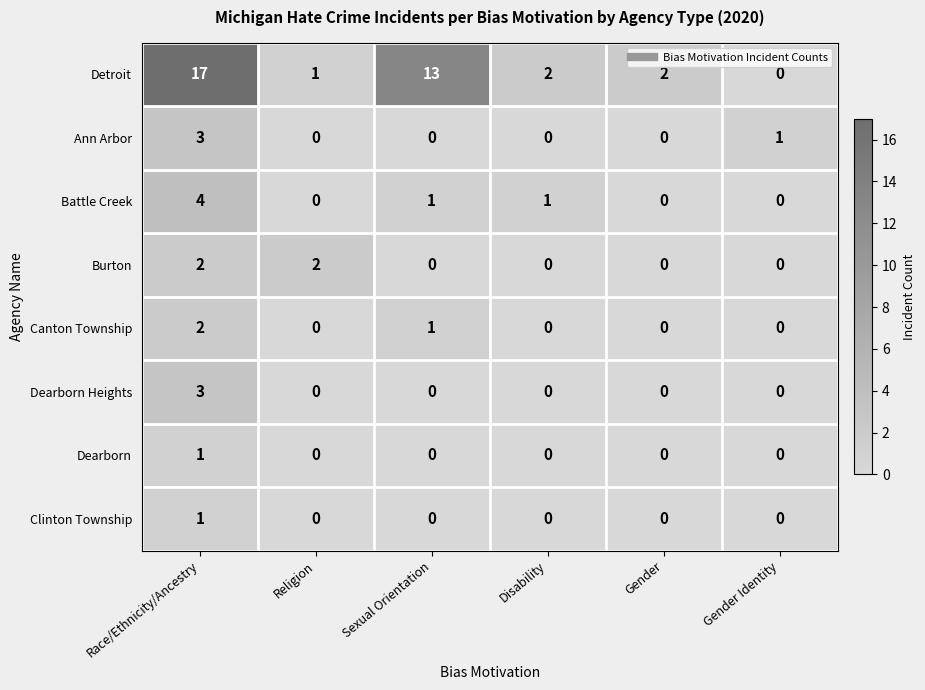

Count the number of categories in the chart.

6